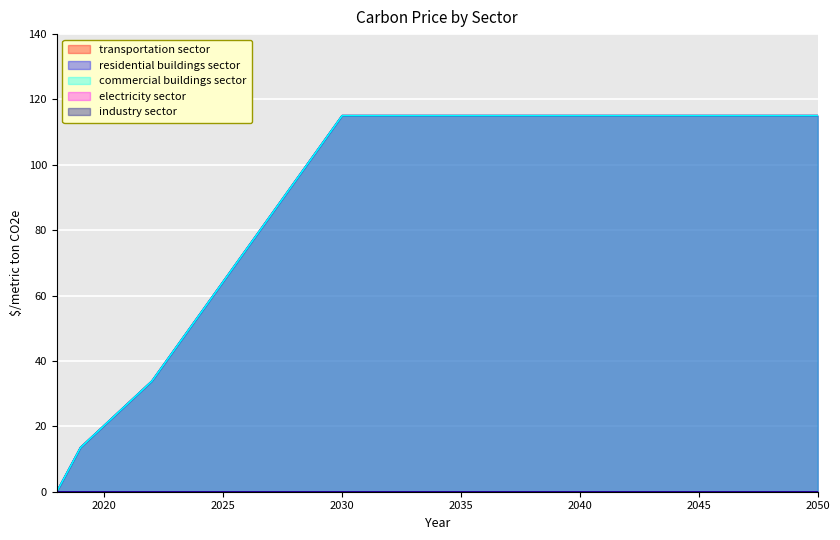

Is it true that residential buildings sector equals 13.5 at 2019?

True